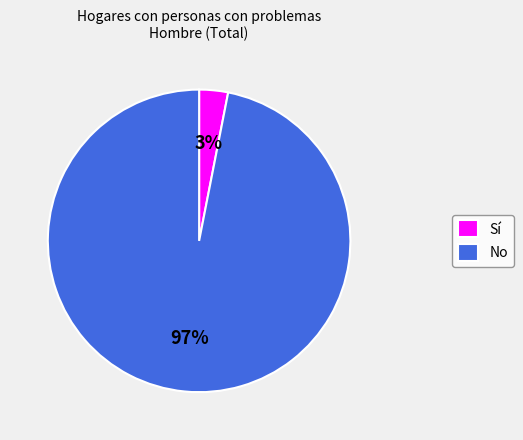

To the nearest percent, what portion does Sí represent?

3%